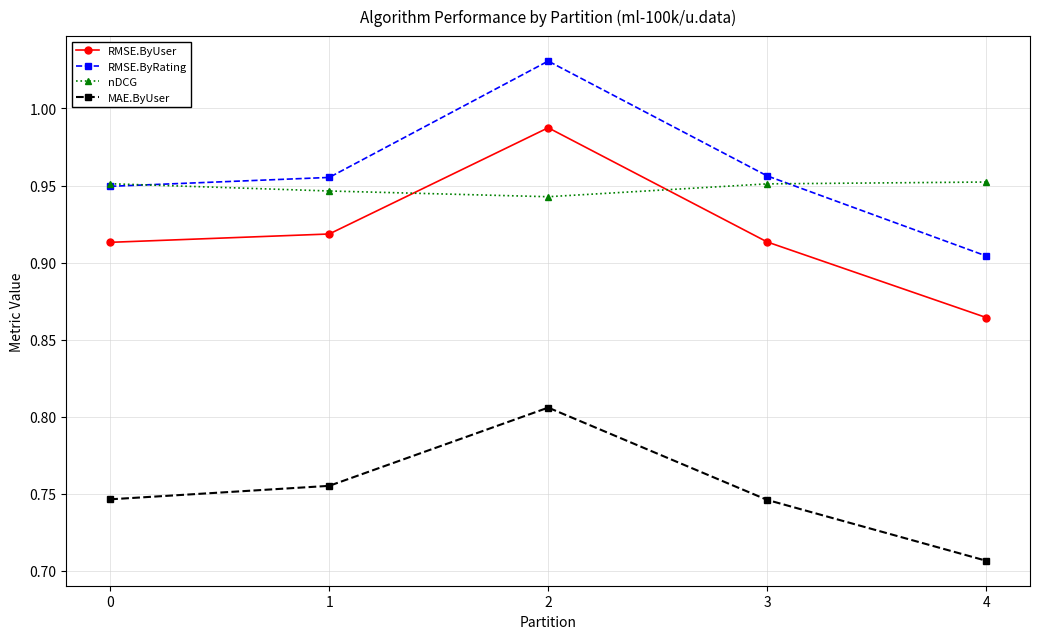

Does the chart have visible grid lines?

Yes